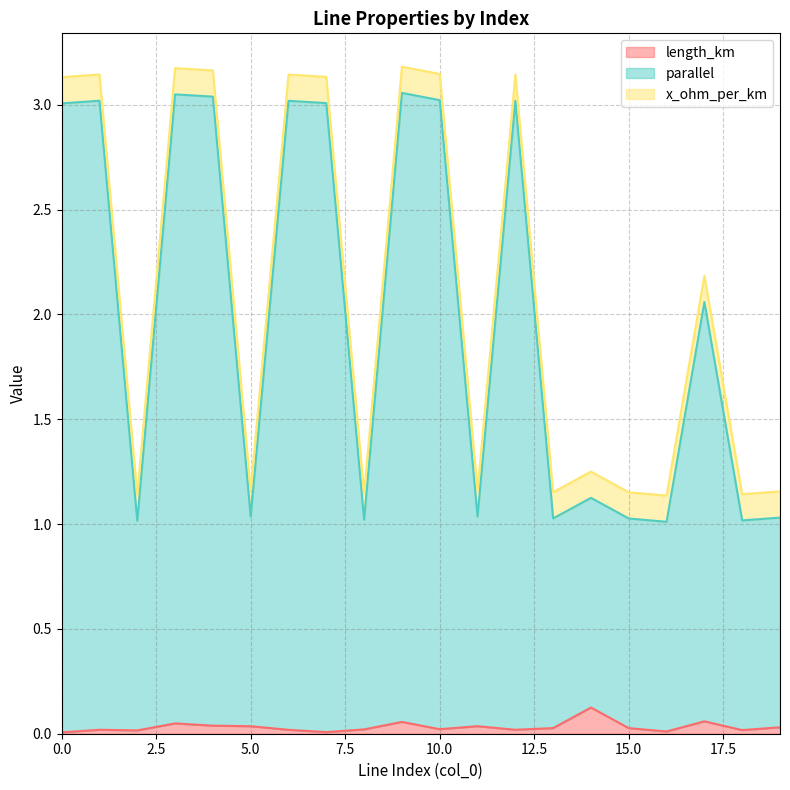

How many lines are shown in the chart?

3